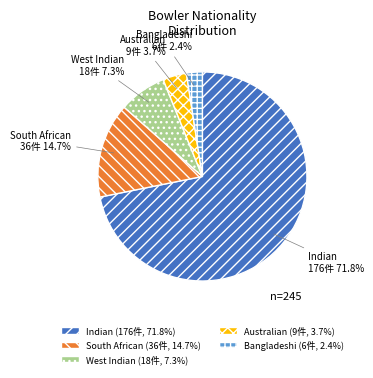

Combined, do West Indian and Australian account for over 50%?

No